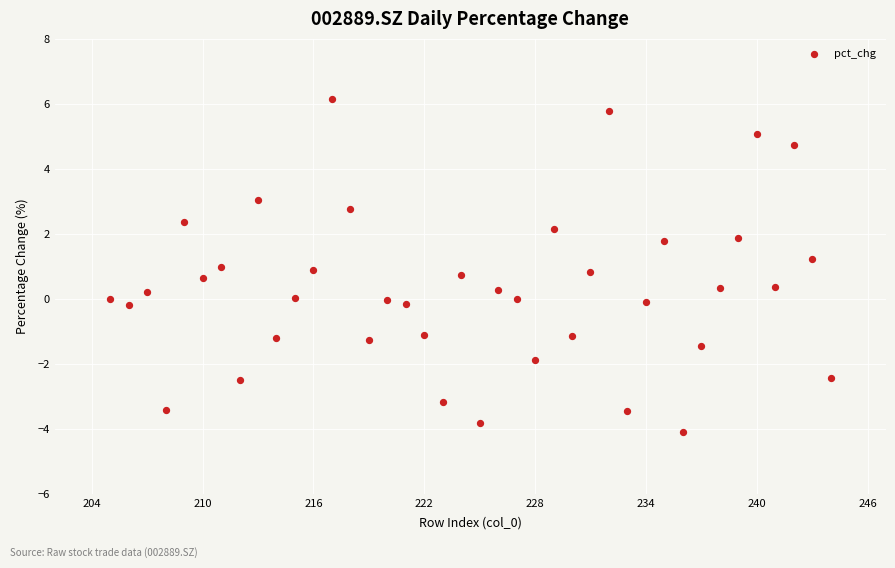

What is the range of Y values (max minus min)?

10.3